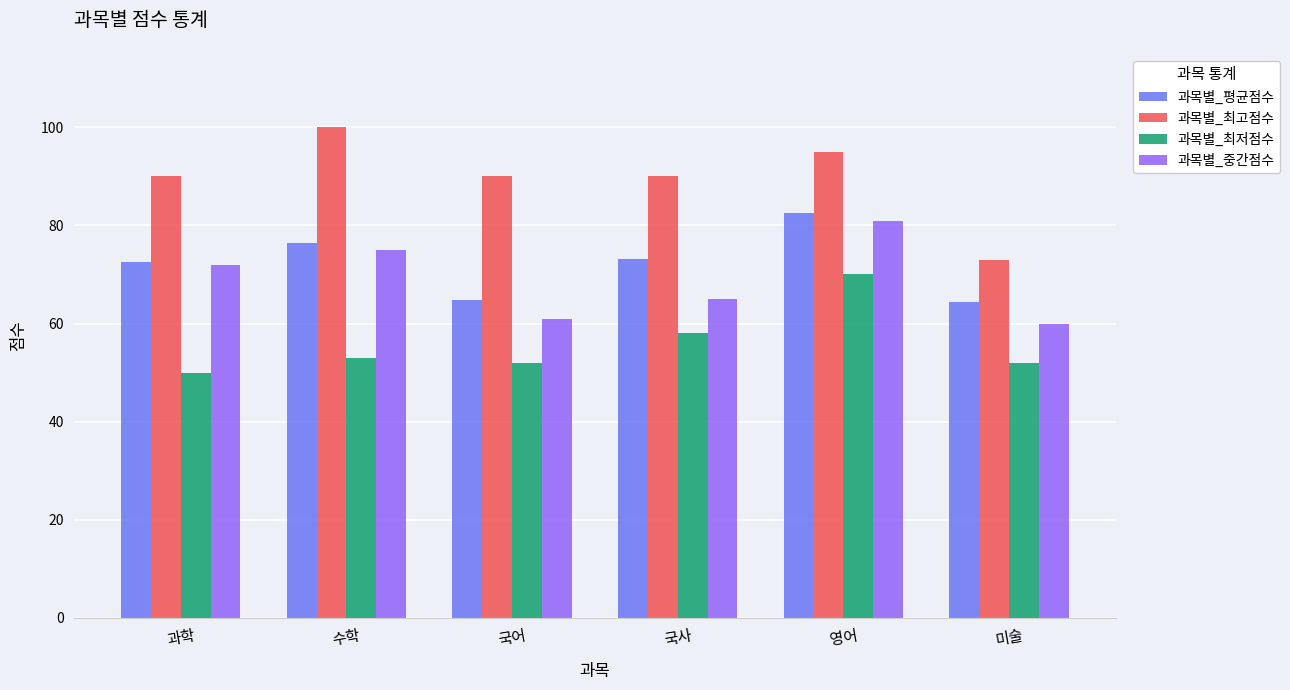

What is the total value across all series at 미술?

249.3